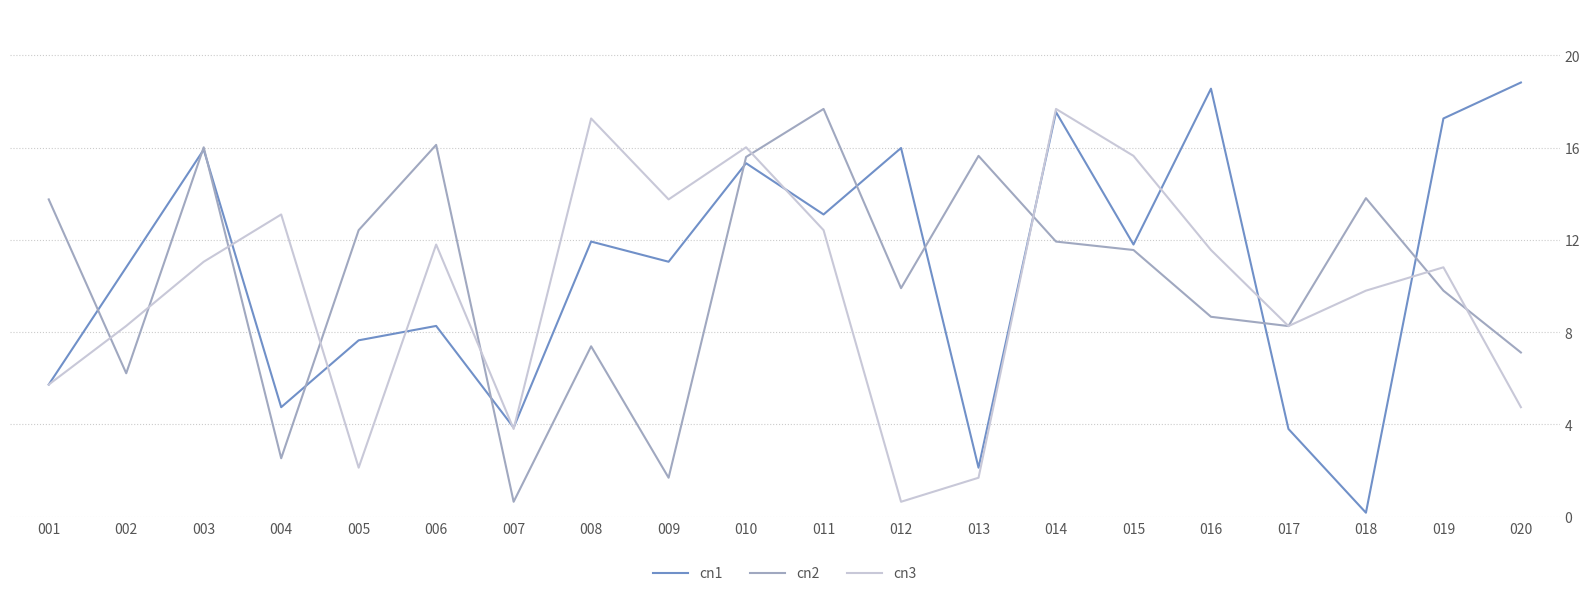

Between 012 and 017, which series saw the biggest shift?

cn1